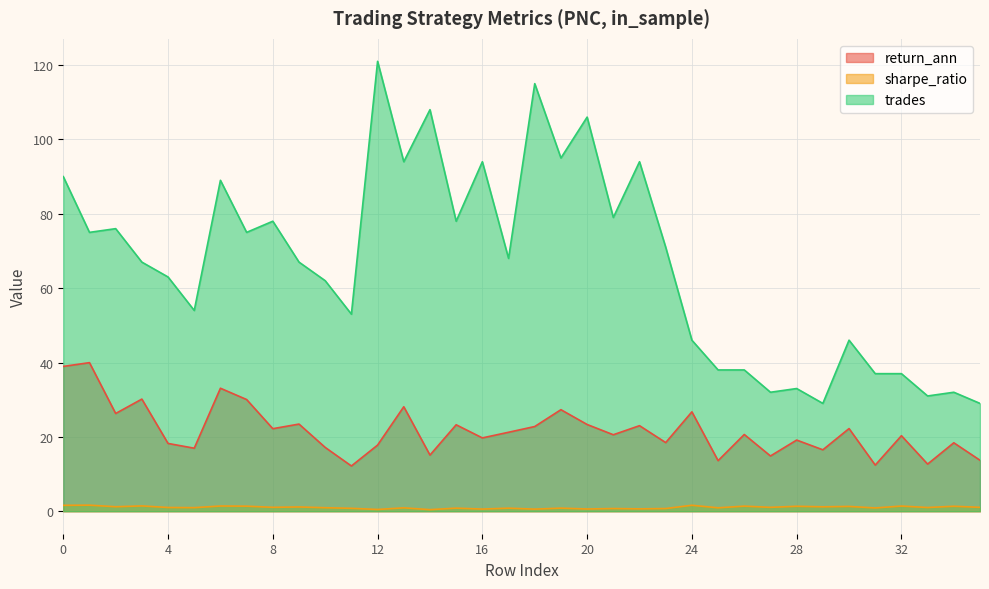

At which category is the sum across all series the highest?

12